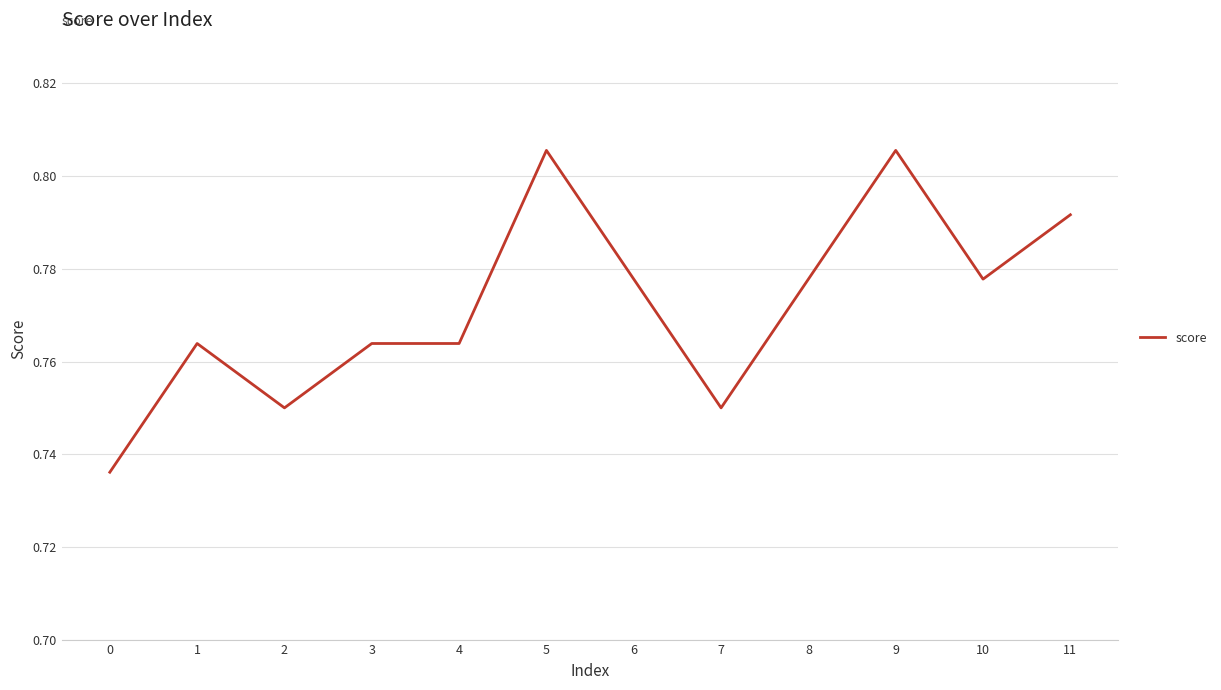

Is it true that the value at 11 is 0.2?

False